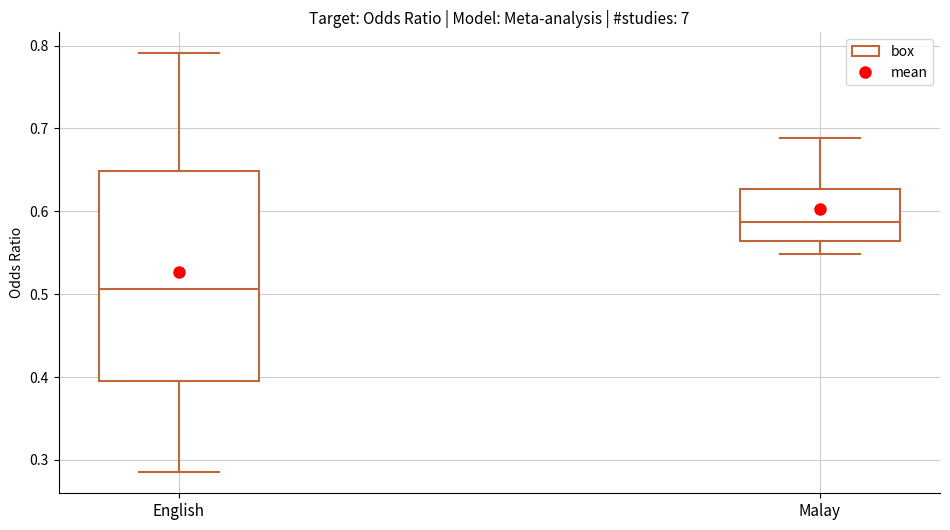

Comparing the boxes themselves (not the whiskers), which one is the tallest?

English